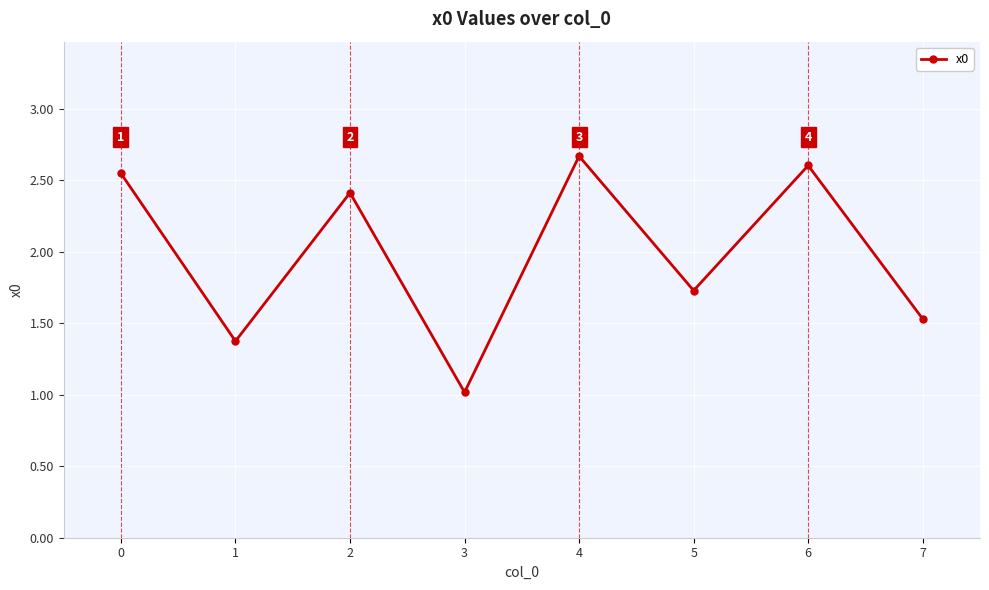

How many points are lower than both their immediate neighbors (excluding endpoints)?

3